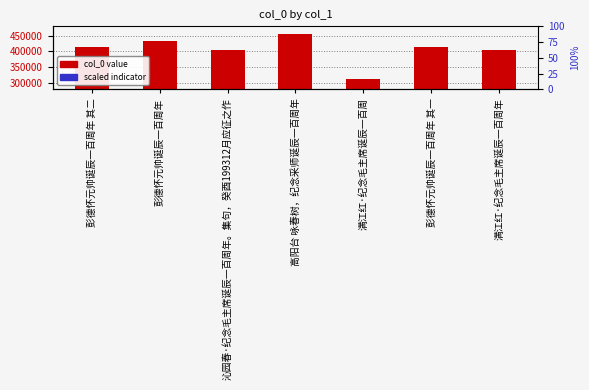

Which series has the largest total across all categories?

col_0 value